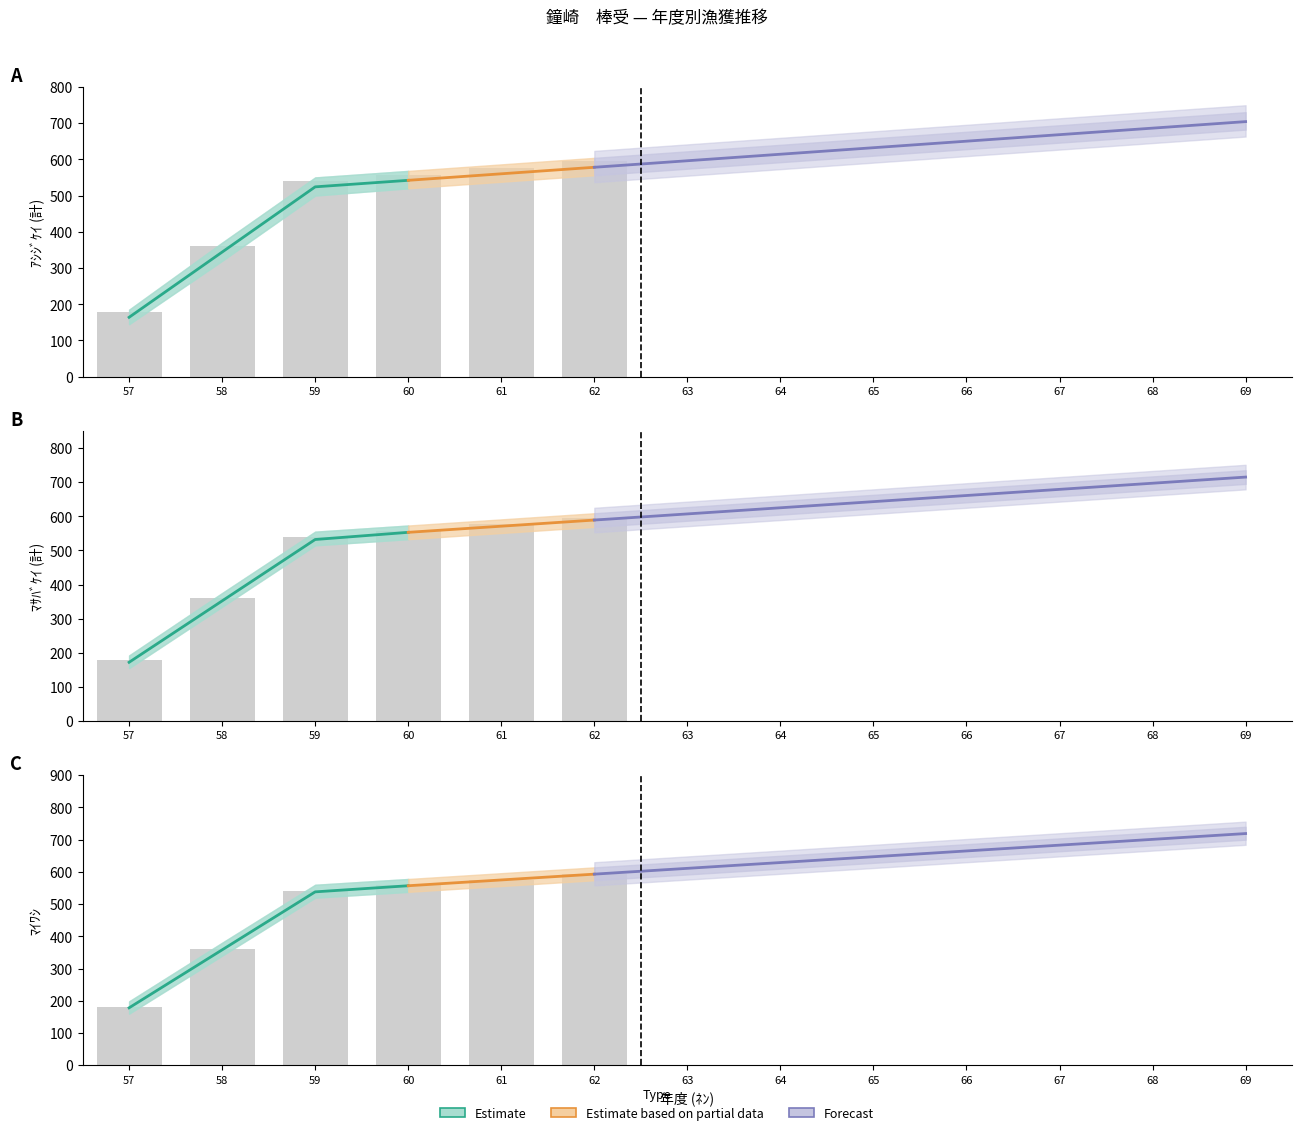

The ﾏｻﾊﾞｹｲ series shows 715 at 69. True or false?

True